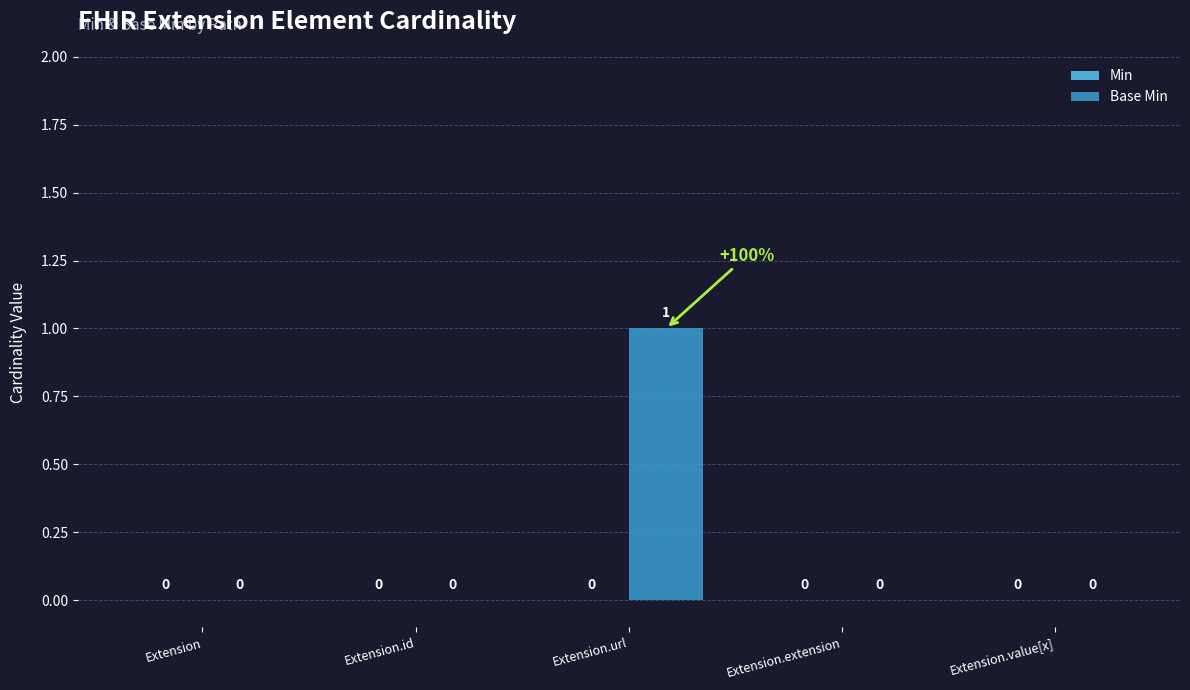

Reading right to left, extract all data points from this chart.

Extension.value[x]=0	Extension.extension=0	Extension.url=1	Extension.id=0	Extension=0